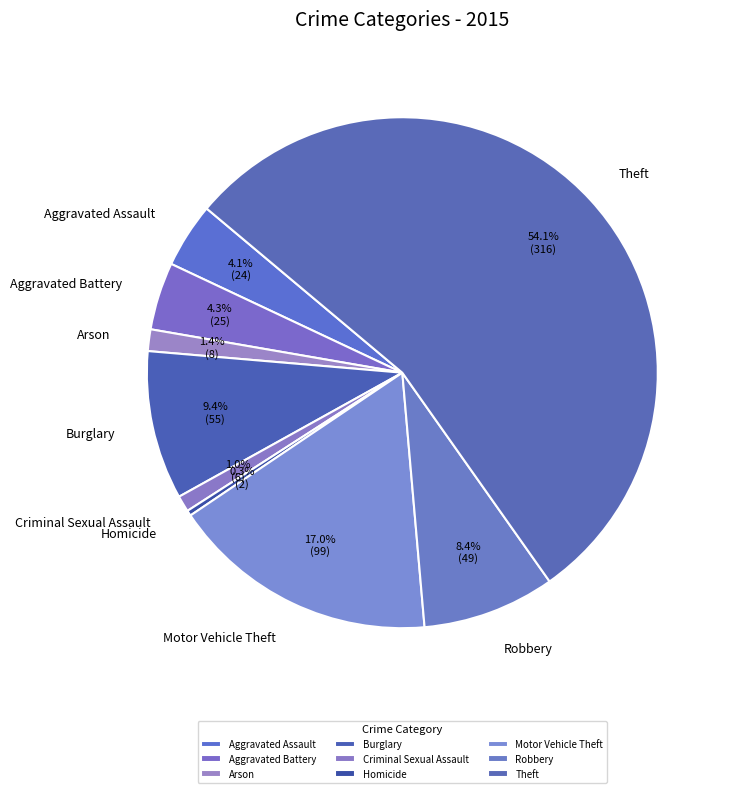

How many slices are in this pie chart?

9